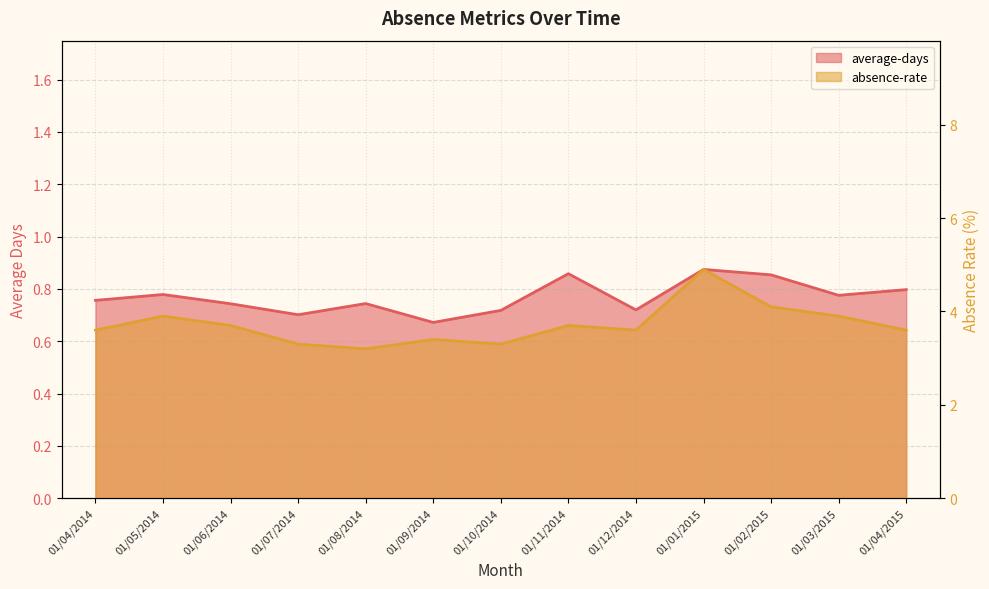

Which series changed the most between 01/02/2015 and 01/04/2015?

absence-rate